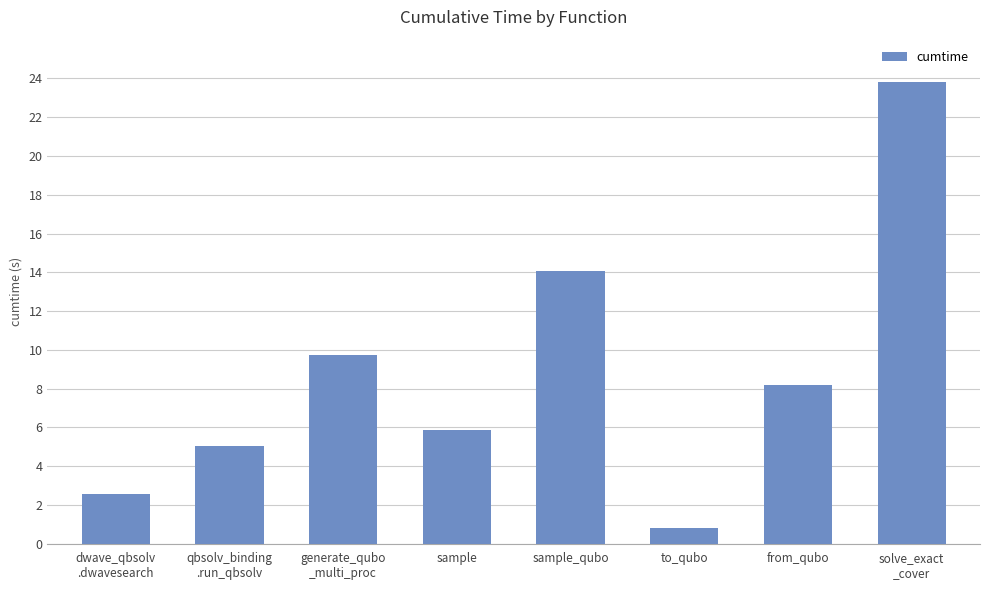

Reading left to right, list all the values displayed in this chart.

dwave_qbsolv
.dwavesearch=2.6	qbsolv_binding
.run_qbsolv=5.0	generate_qubo
_multi_proc=9.7	sample=5.8	sample_qubo=14.1	to_qubo=0.8	from_qubo=8.2	solve_exact
_cover=23.8